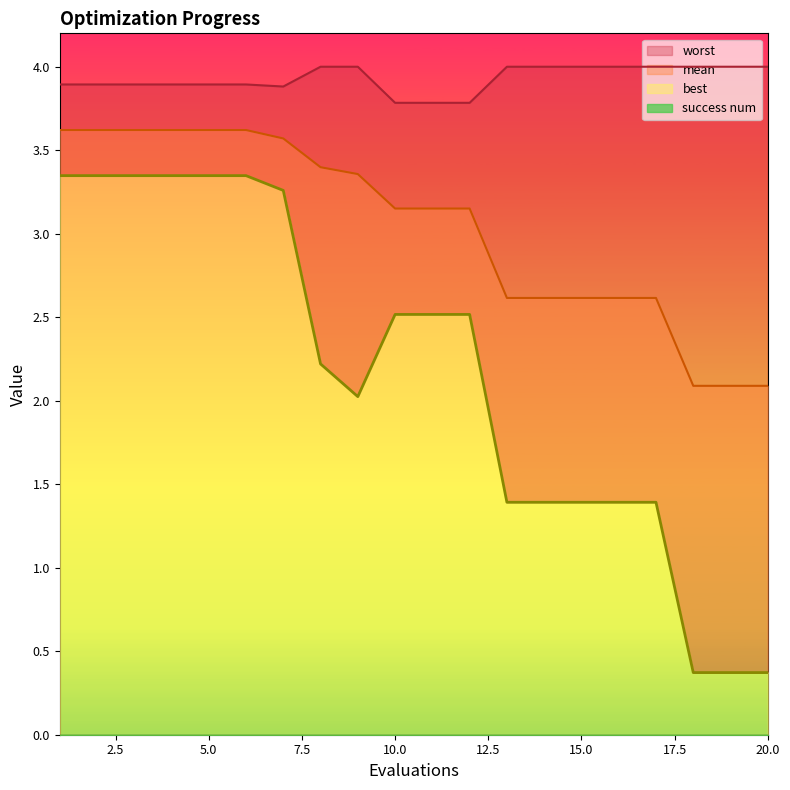

What is the maximum value shown in the chart?

4.0